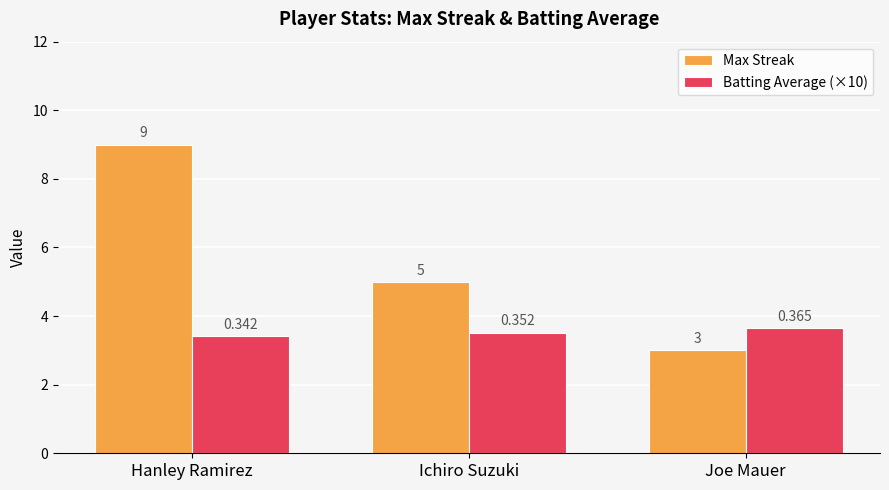

Is it true that Batting Average (×10) equals 6.3 at Ichiro Suzuki?

False